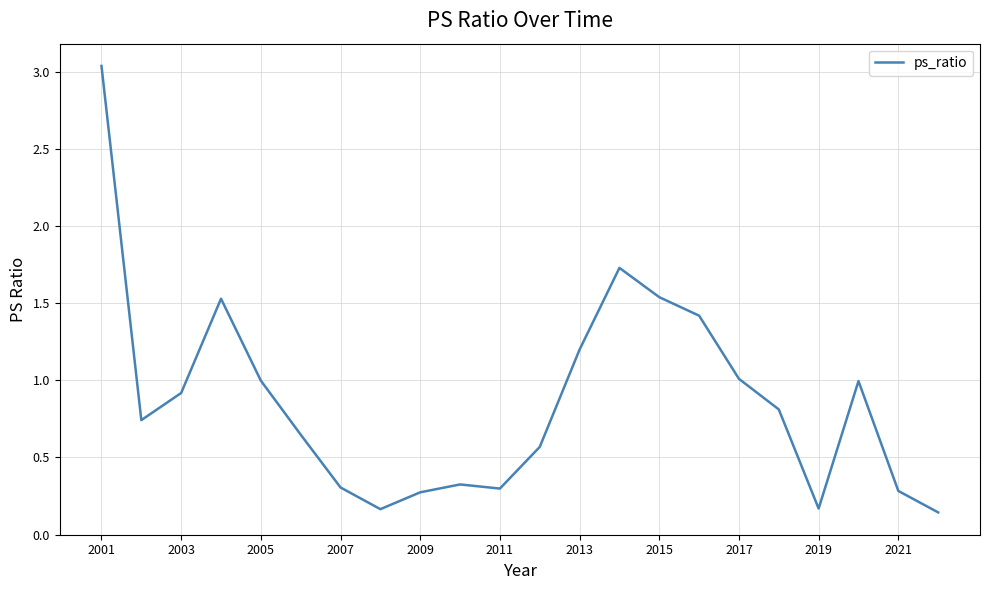

How many distinct data groups are displayed?

1